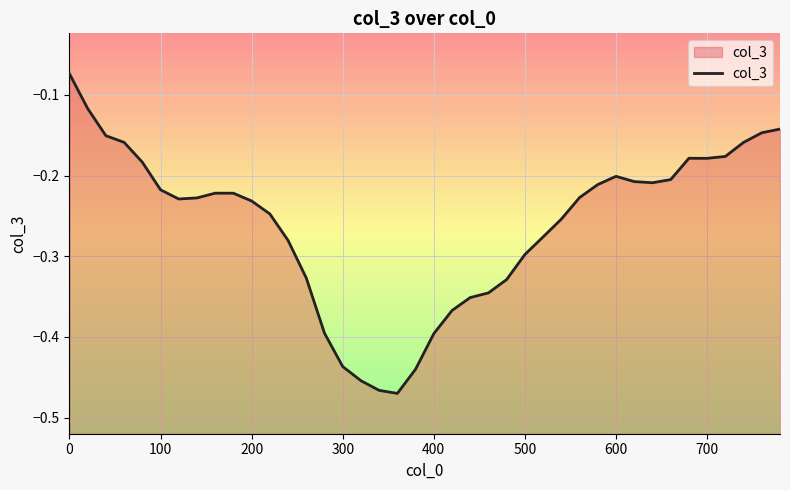

The chart shows a value of -0.6 at 400. True or false?

False